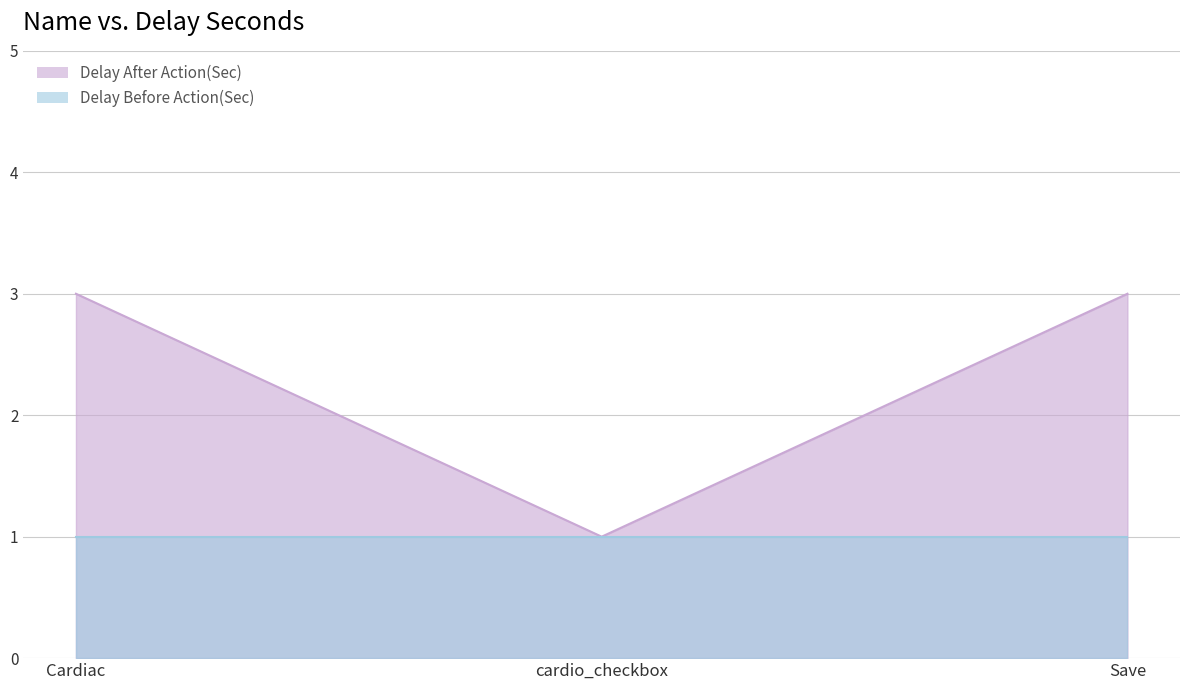

List the labels in order of value, largest first.

Cardiac, Save, cardio_checkbox